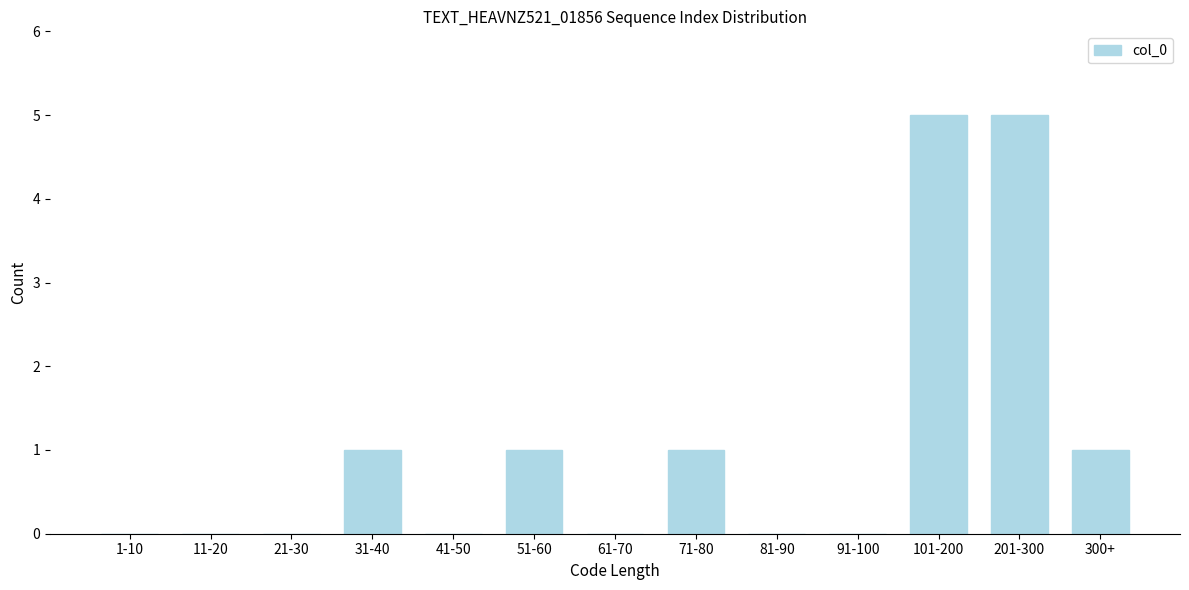

Reading right to left, extract all data points from this chart.

300+=1	201-300=5	101-200=5	91-100=0	81-90=0	71-80=1	61-70=0	51-60=1	41-50=0	31-40=1	21-30=0	11-20=0	1-10=0